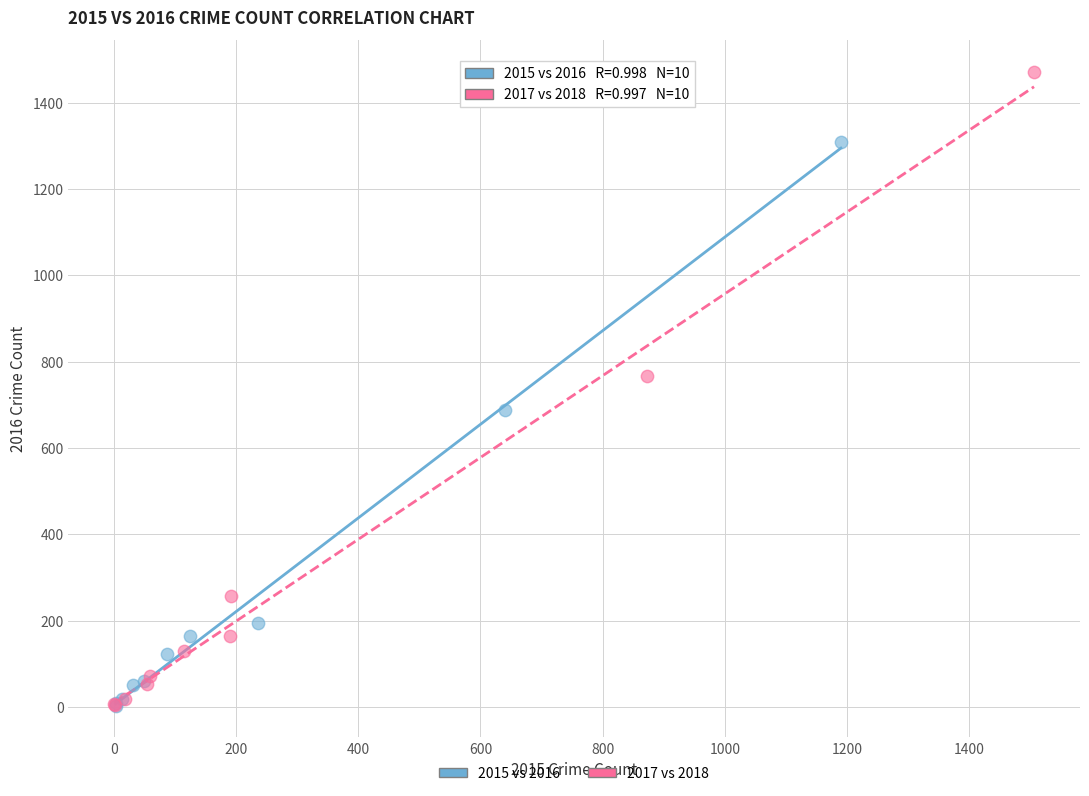

Which series reaches the maximum Y coordinate?

2017 vs 2018